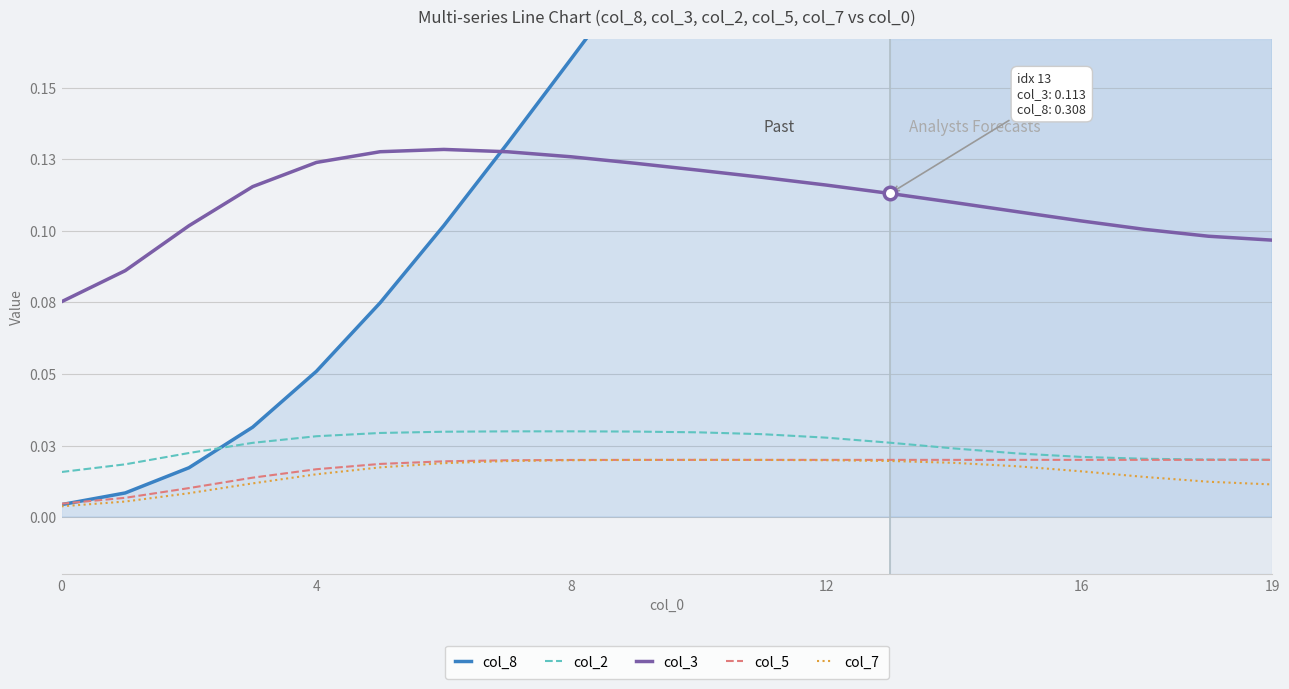

What is the difference between the highest and lowest values at 11?

0.2